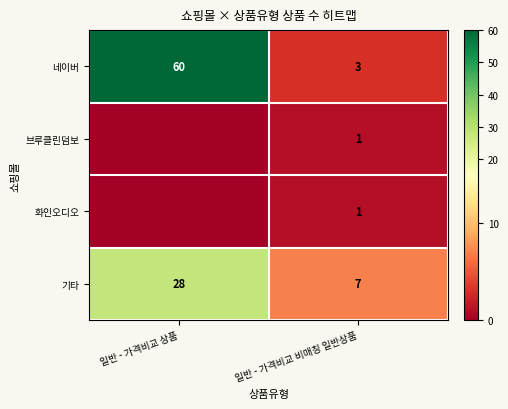

The value of 네이버 at 일반 - 가격비교 상품 is 60. True or false?

True